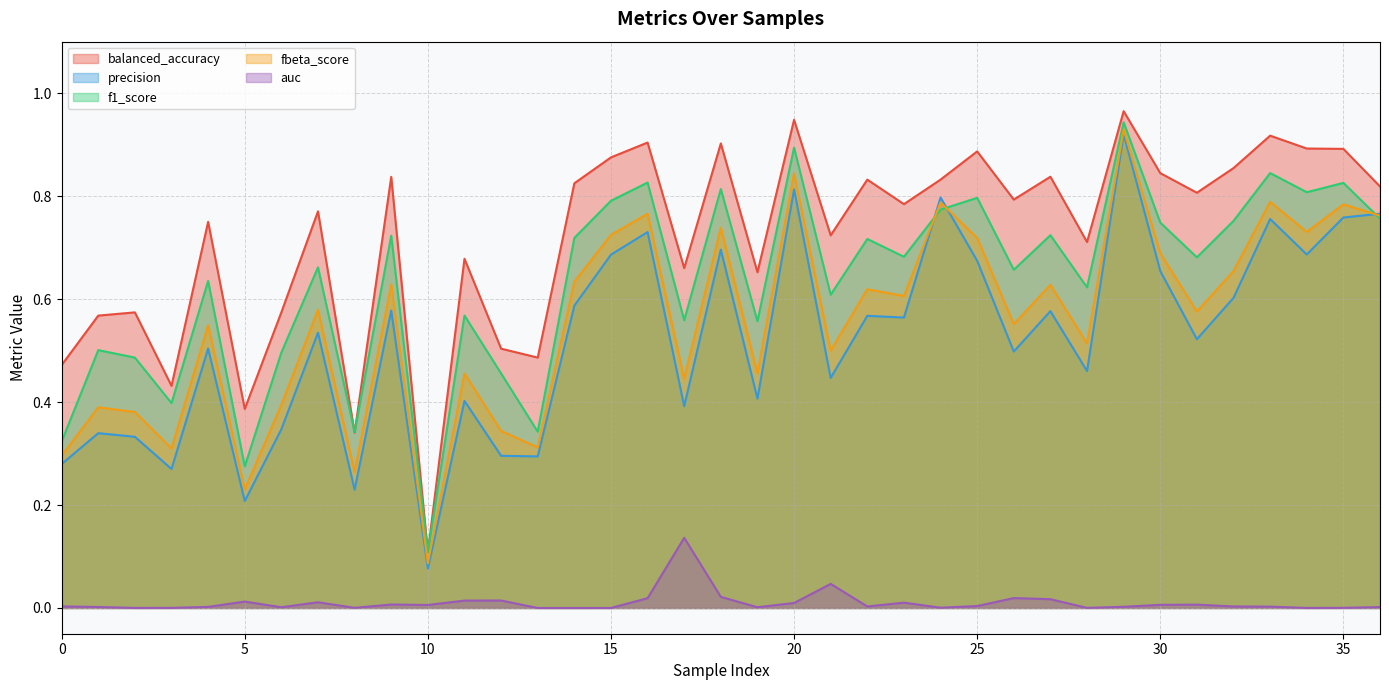

At which category does balanced_accuracy reach its first local valley?

3